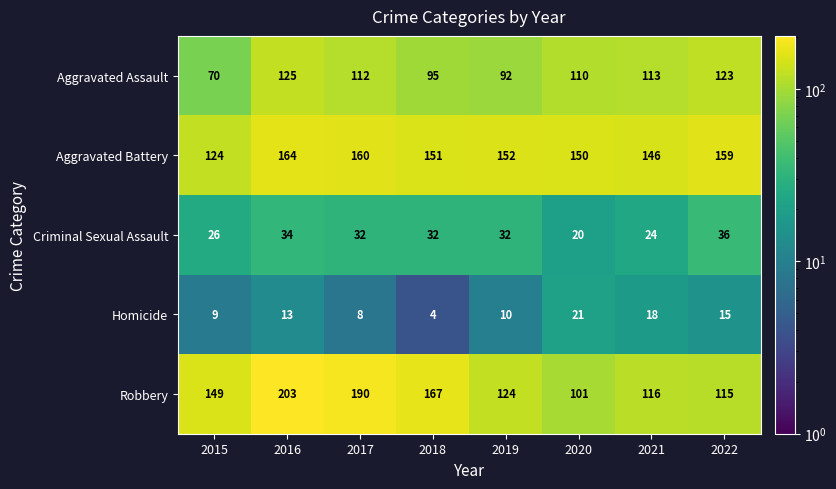

Is it true that Homicide equals 11 at 2017?

False